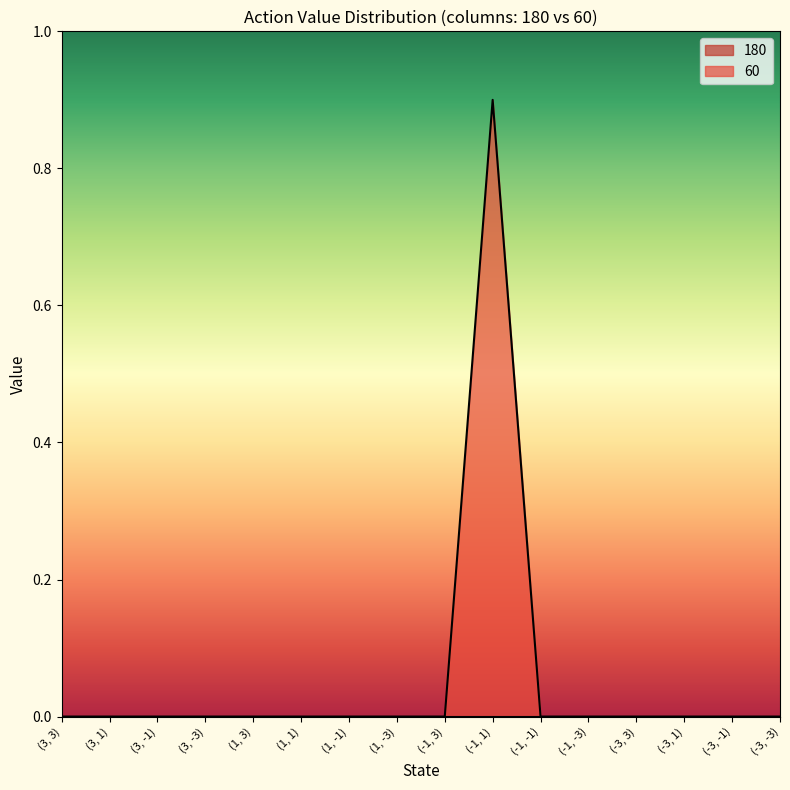

The value at (1, 3) is -0.6. True or false?

False